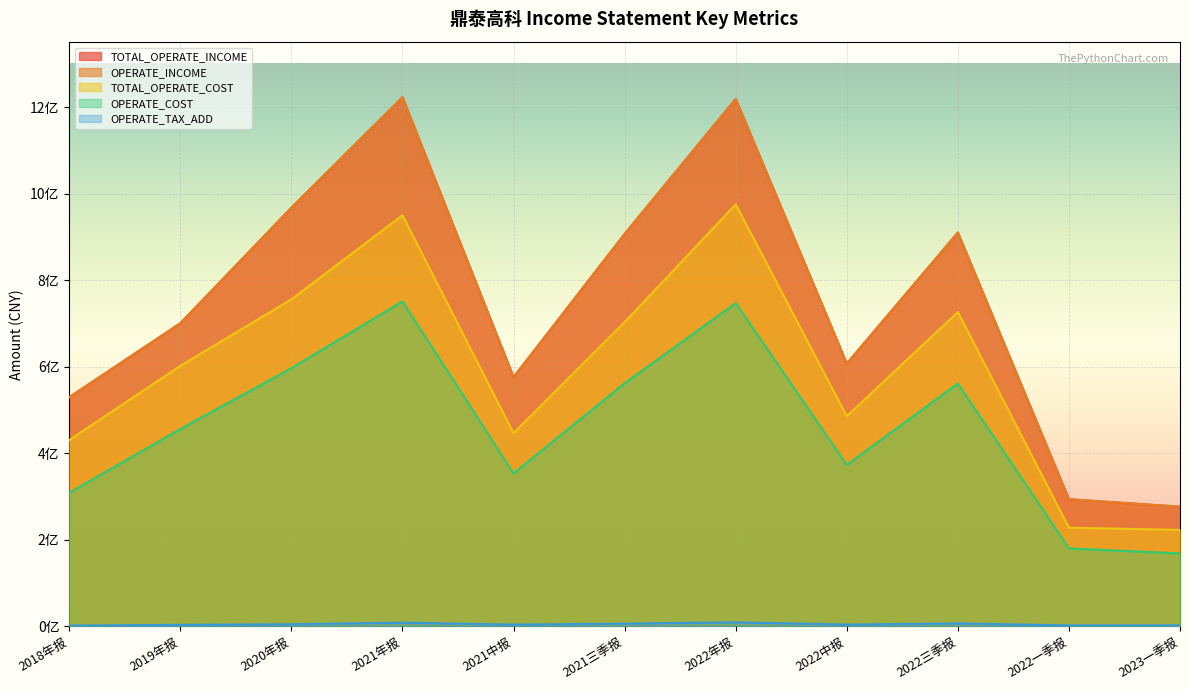

Is the value of TOTAL_OPERATE_COST at 2020年报 greater than the value of OPERATE_TAX_ADD at 2022年报?

Yes